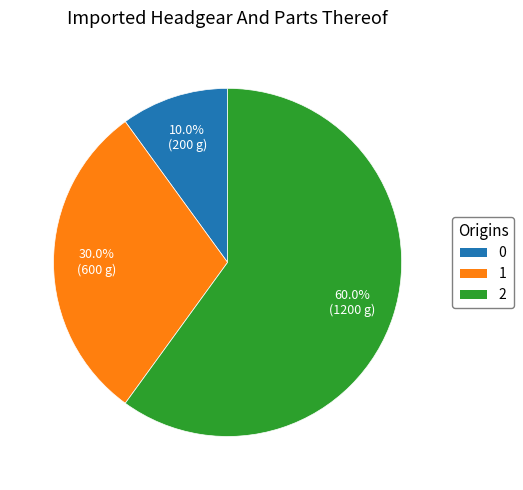

To the nearest percent, what percentage of the pie is 1?

30%